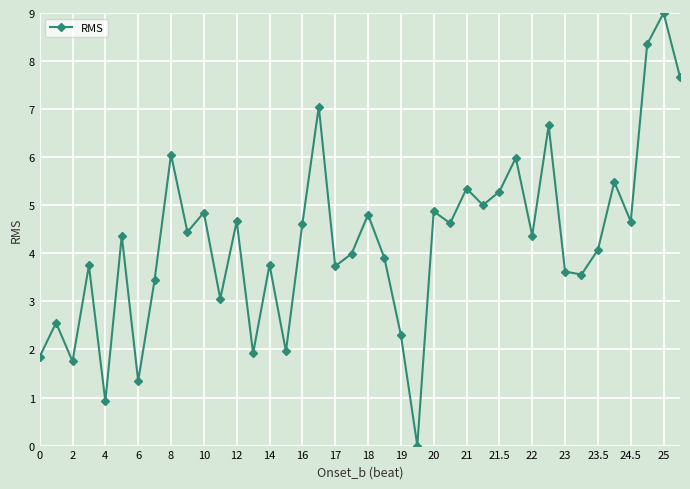

True or false: there are more than 2 points higher than both neighbors.

True